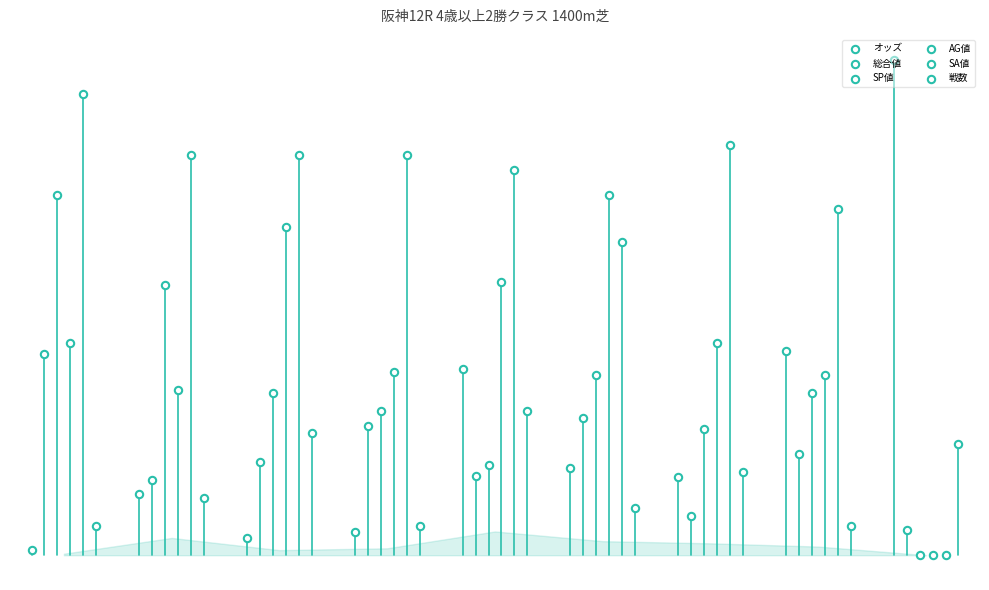

Is the value of オッズ at 3 greater than the value of SP値 at 0?

No